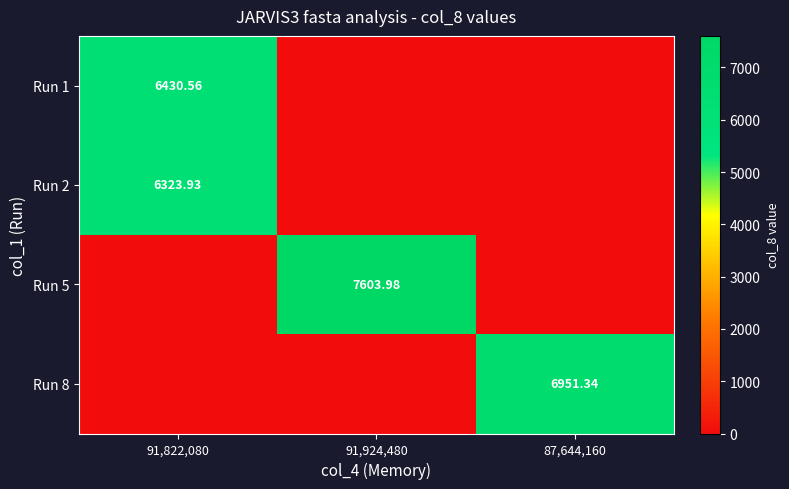

At how many categories does at least one series exceed 2400?

3